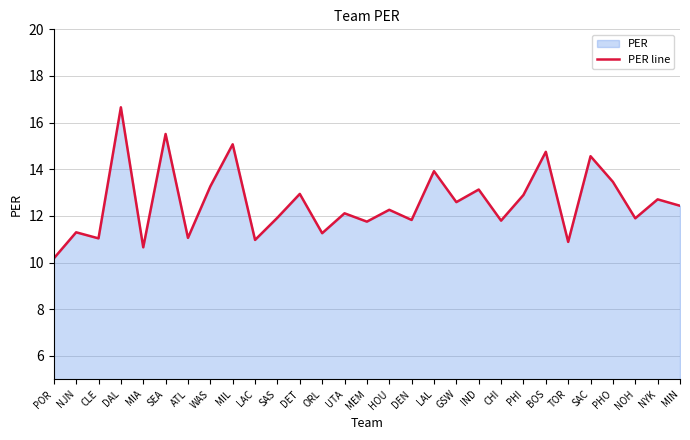

Is it true that the value at TOR is 19.3?

False